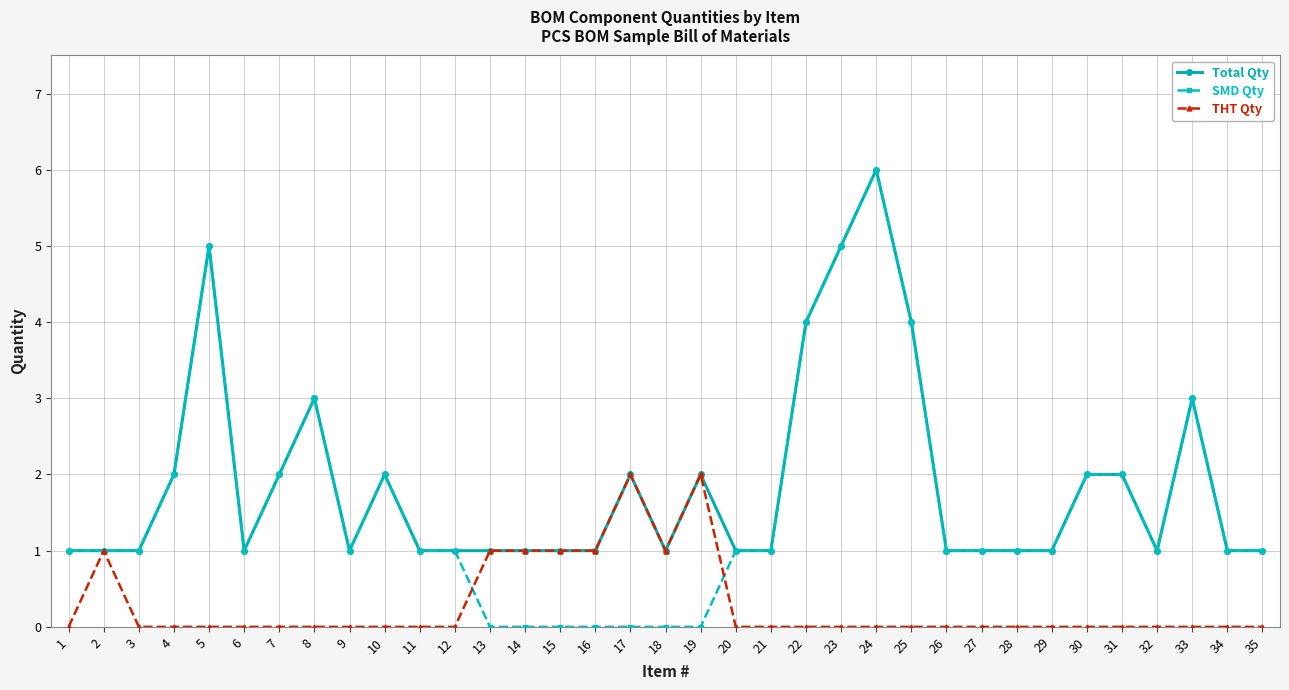

Count the number of data series in this chart.

3